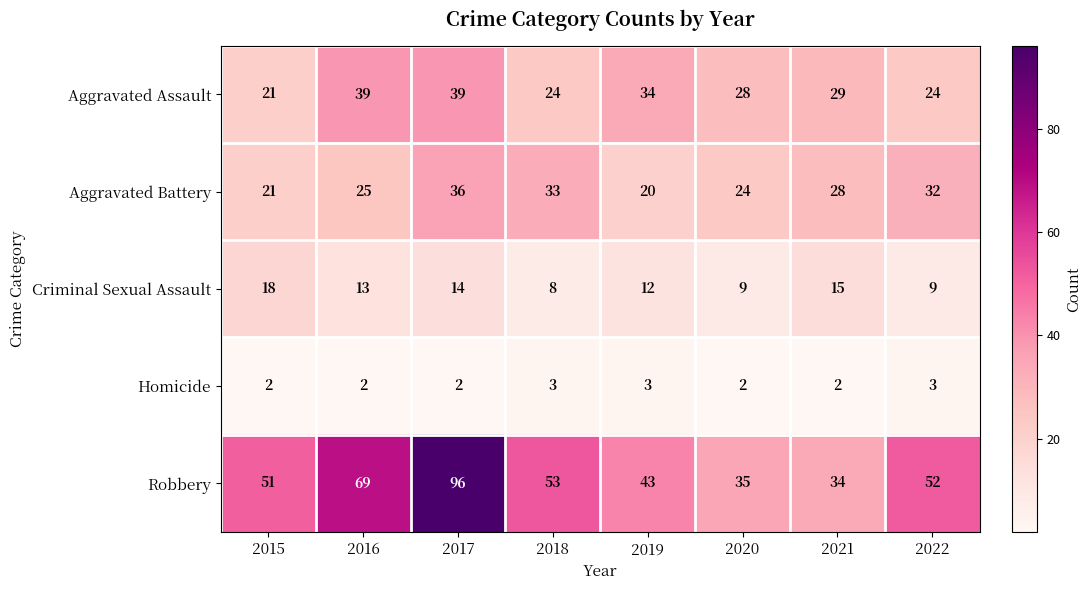

At which category does the chart reach its peak across all series?

2017